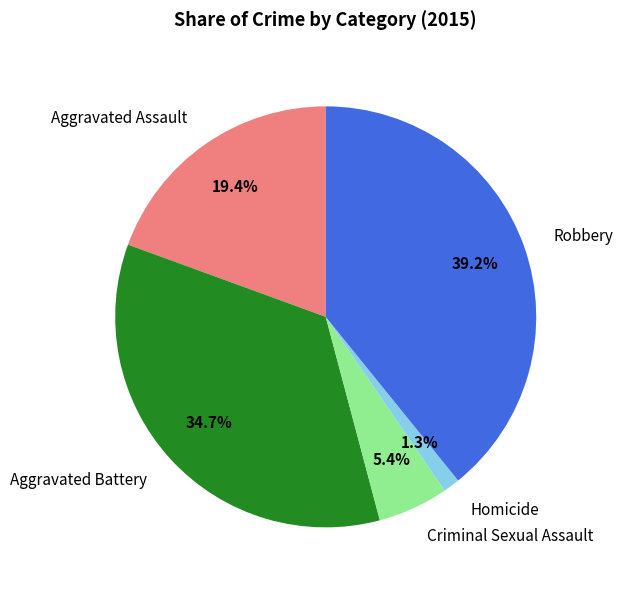

Is it true that Aggravated Battery is 43% of the pie?

False